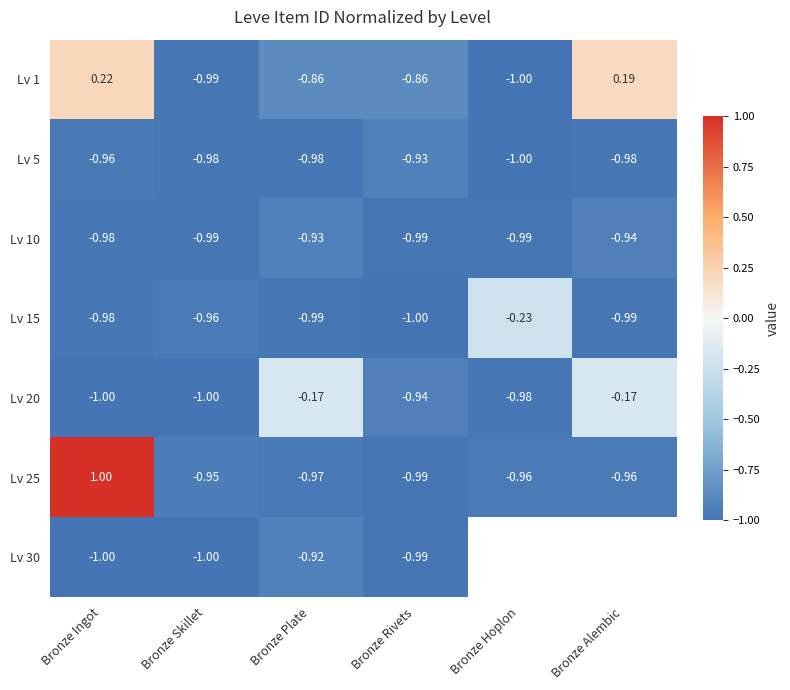

At which category does the chart reach its minimum across all series?

Bronze Hoplon